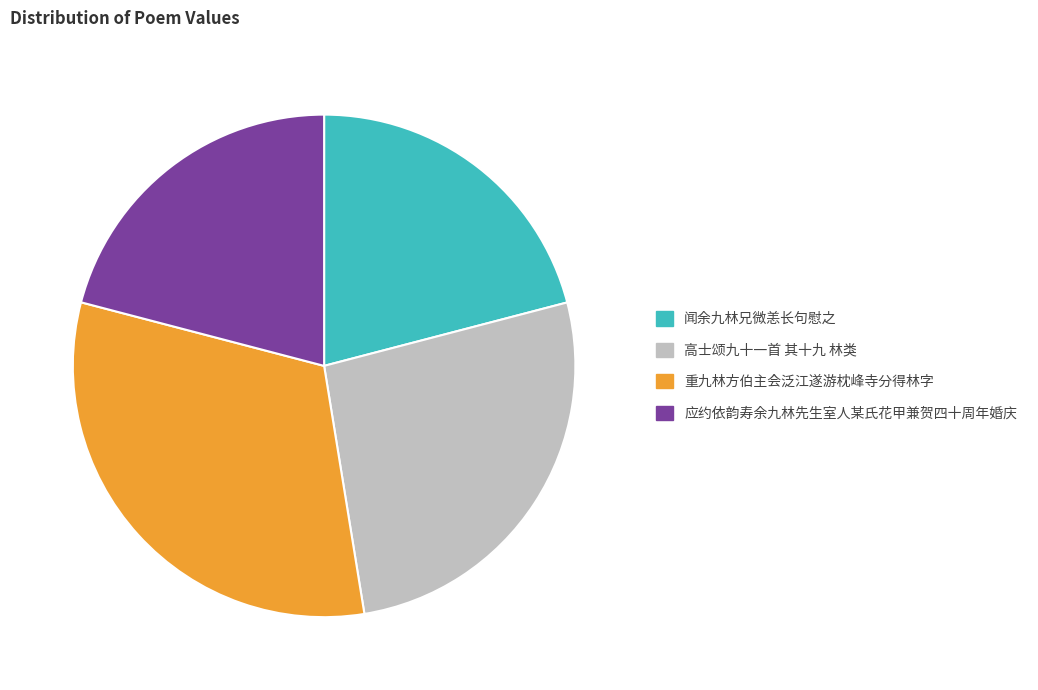

Does 应约依韵寿余九林先生室人某氏花甲兼贺四十周年婚庆 represent more than half of the total?

No